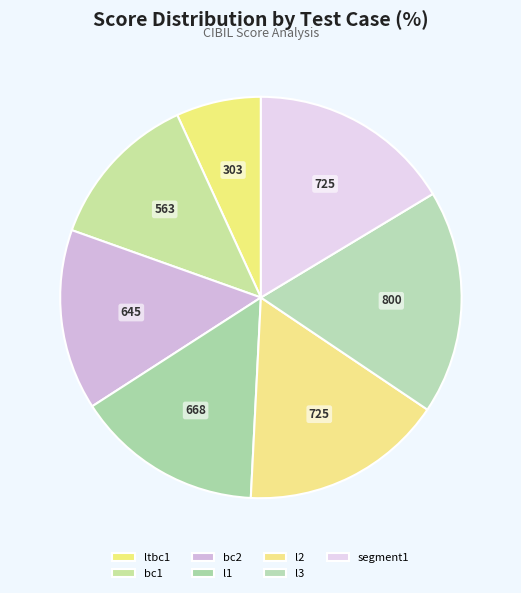

Rank the categories by value from highest to lowest.

l3, l2, segment1, l1, bc2, bc1, ltbc1